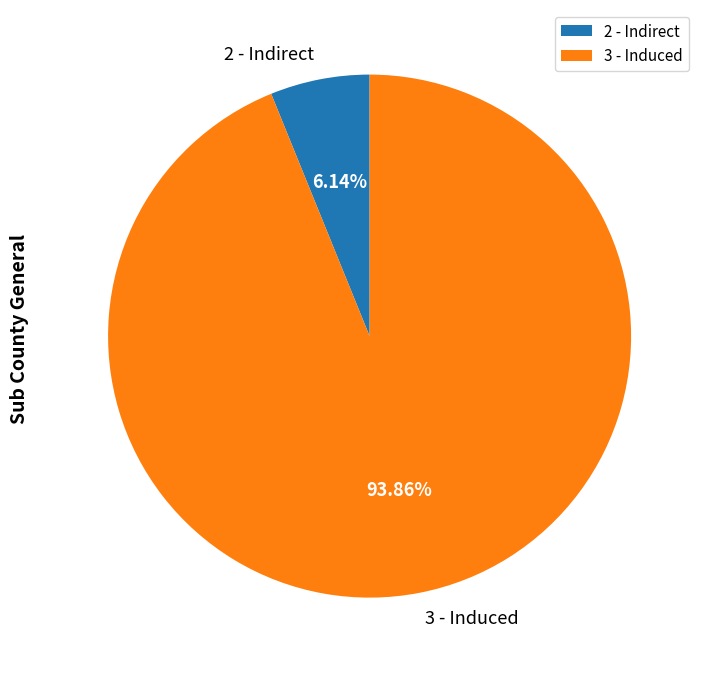

What is the majority slice?

3 - Induced